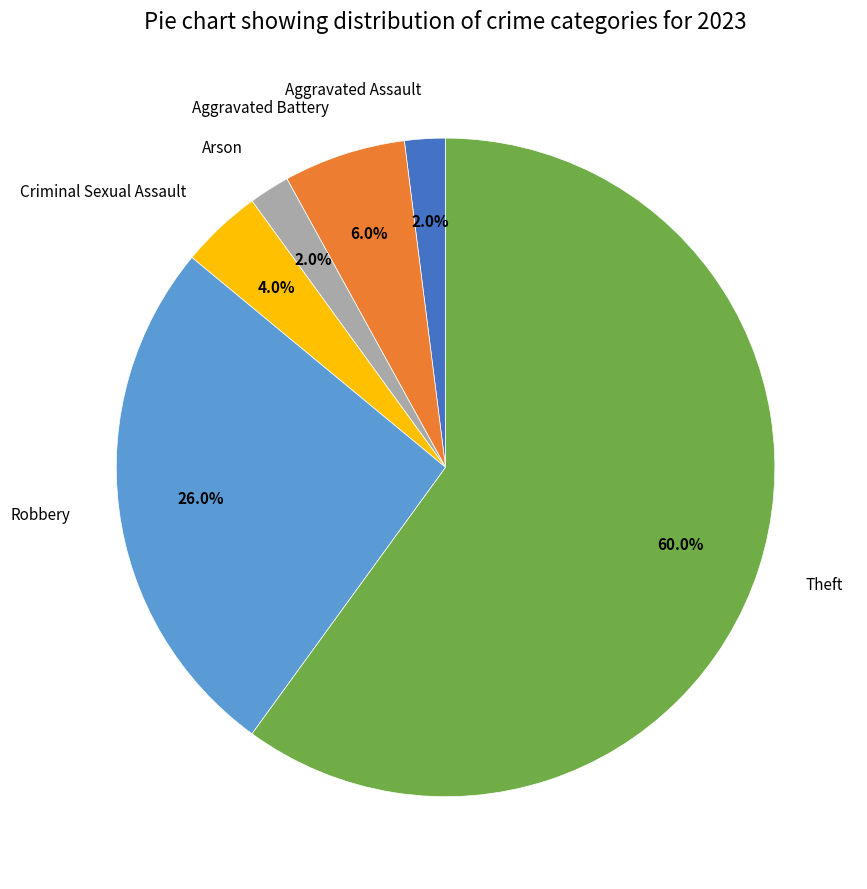

What is the ratio of the value at Theft to the value at Aggravated Assault?

30.0